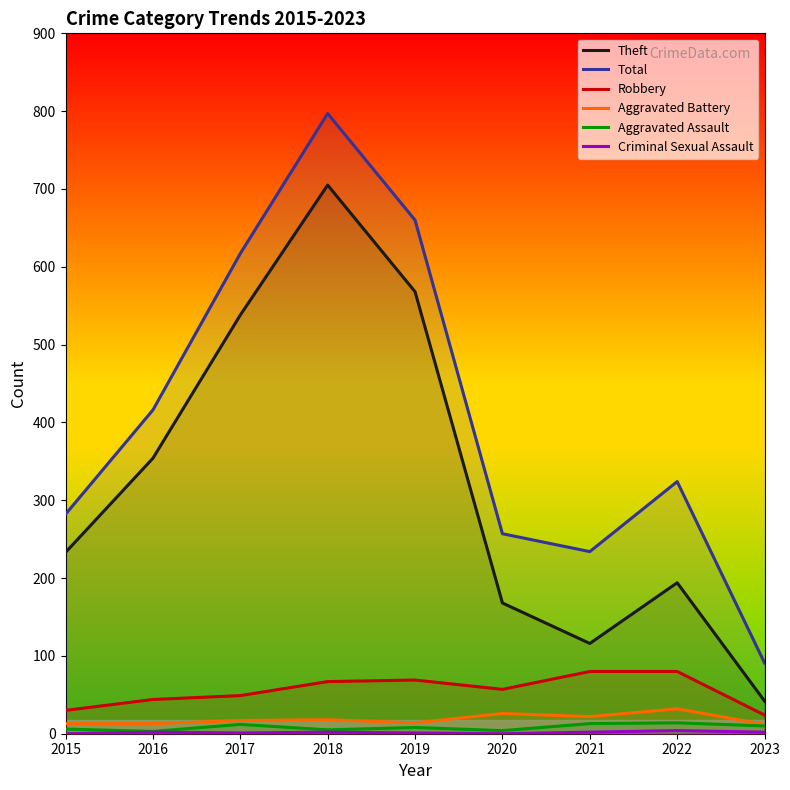

How many interior local valleys does the Total series have?

1